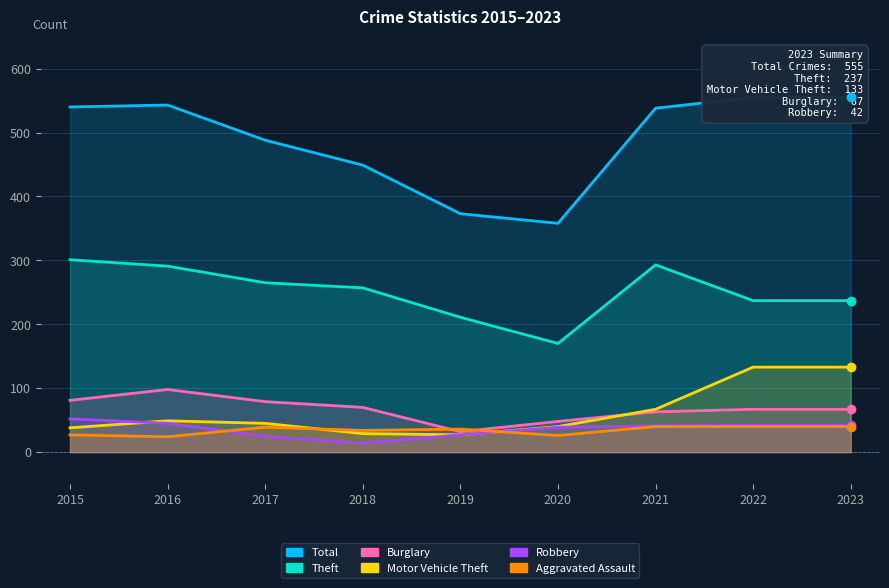

Which series changed the most between 2017 and 2020?

Total